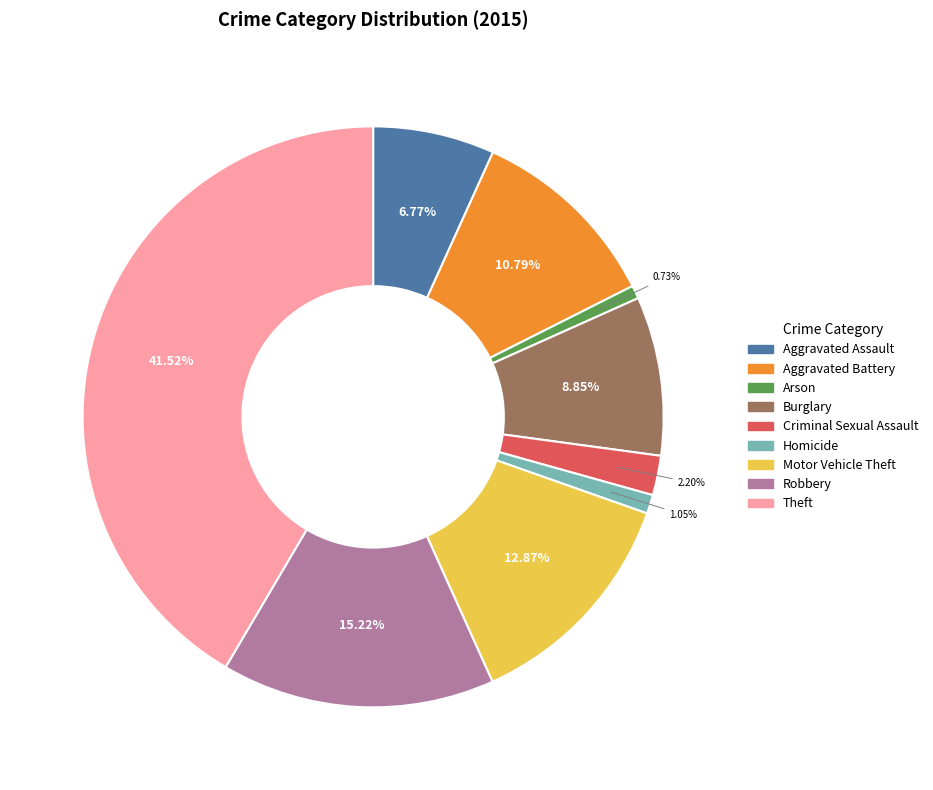

Is Burglary the majority of the pie?

No